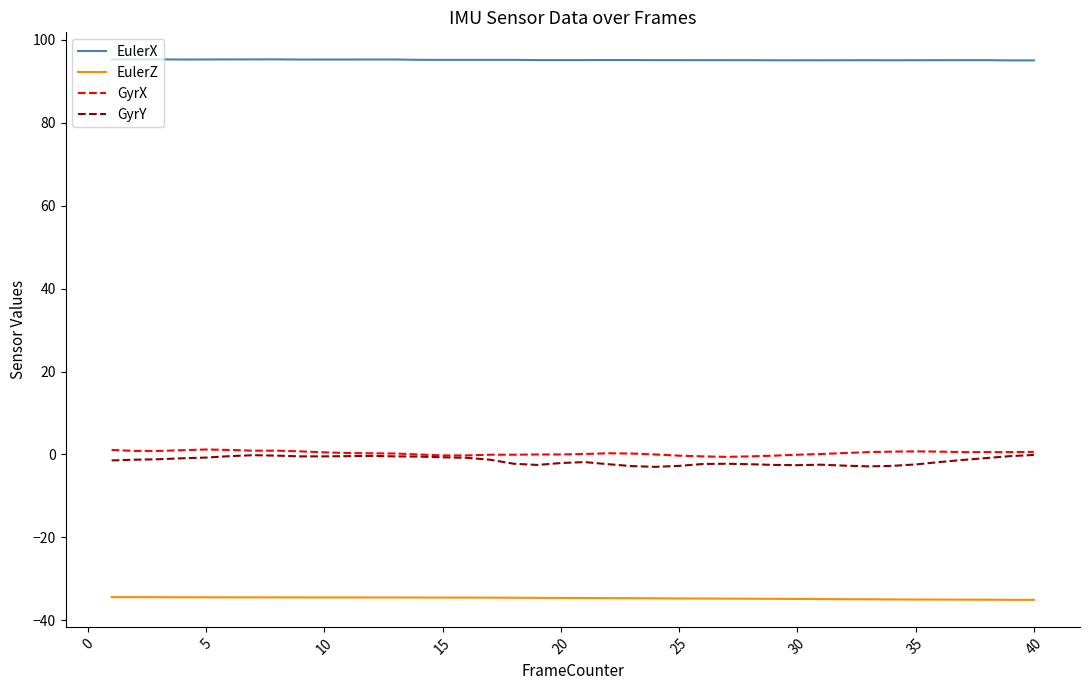

Which series has the widest spread of values?

GyrY